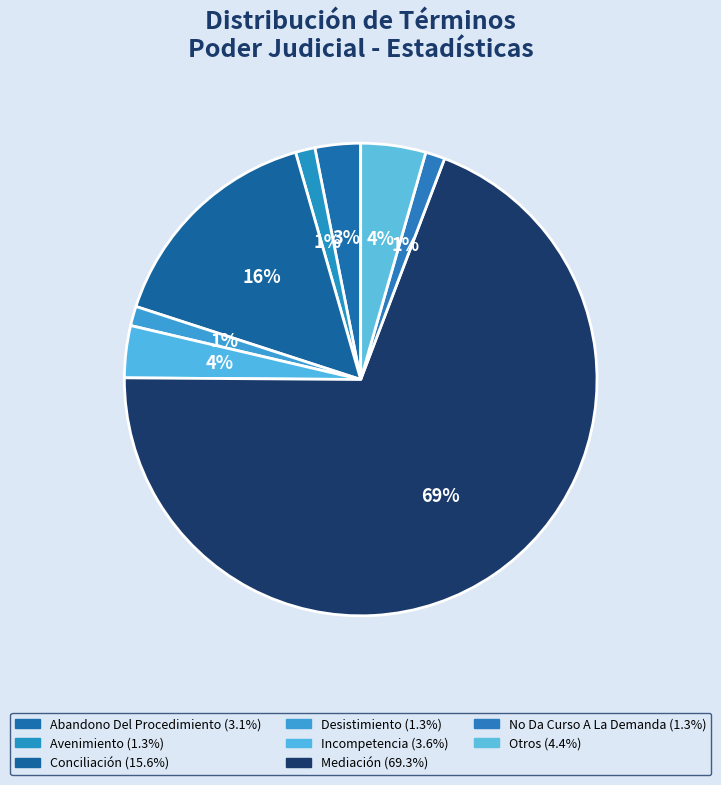

What is the ratio of the value at Avenimiento to the value at Incompetencia?

0.4